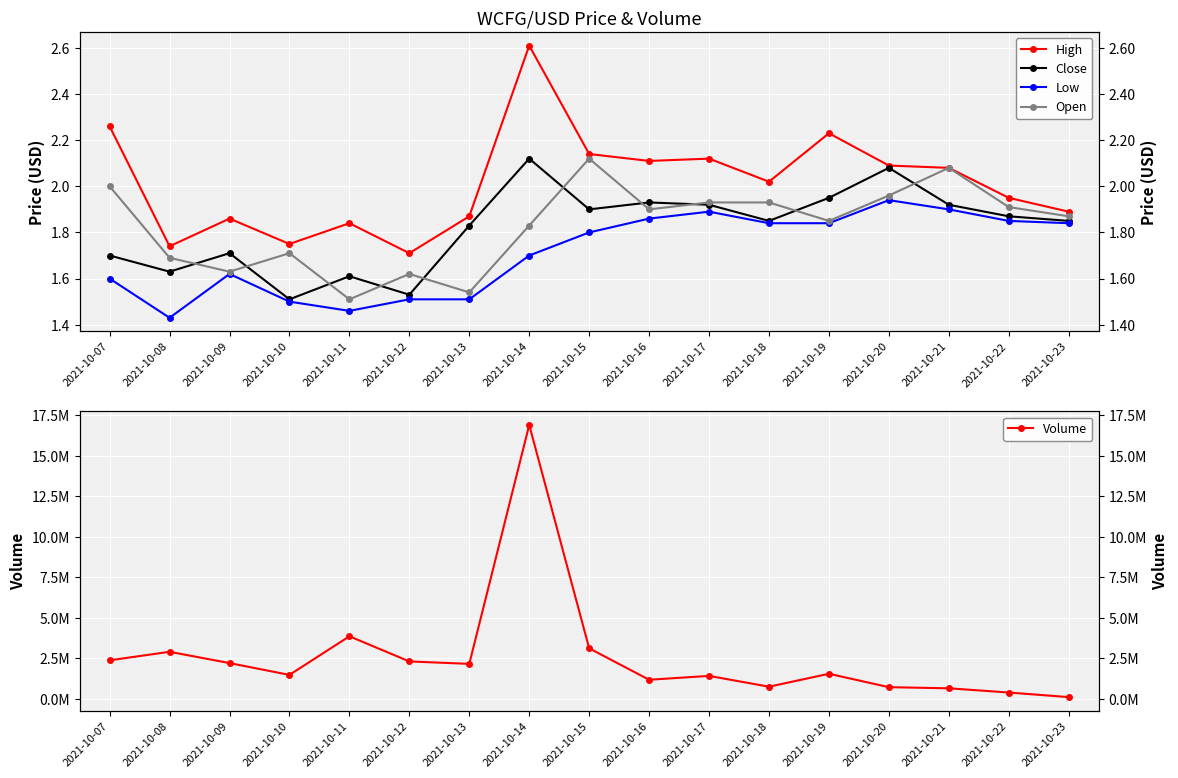

At which category is the sum across all series the highest?

2021-10-14